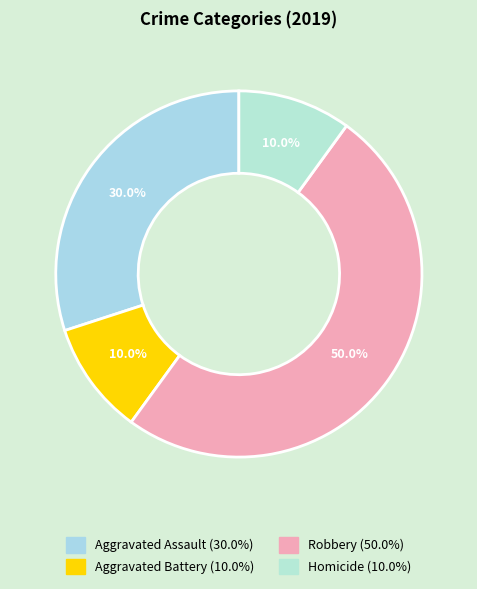

To the nearest percent, what percentage of the pie is Homicide?

10%